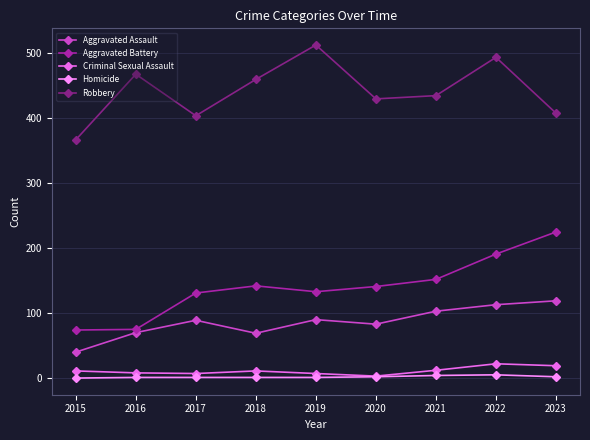

Is the value of Homicide at 2022 greater than the value of Aggravated Battery at 2019?

No